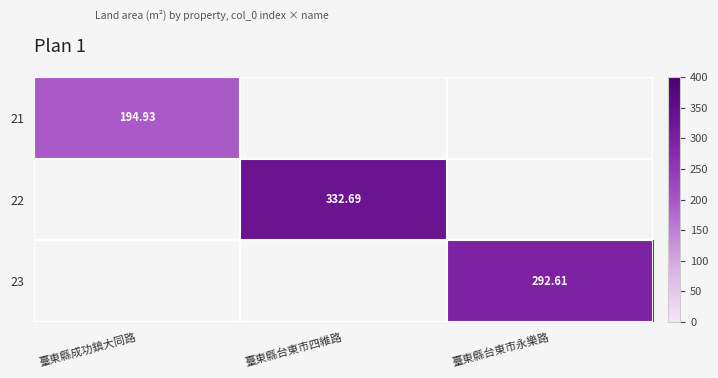

Is the value of 23 at 臺東縣台東市永樂路 greater than the value of 21 at 臺東縣成功鎮大同路?

Yes